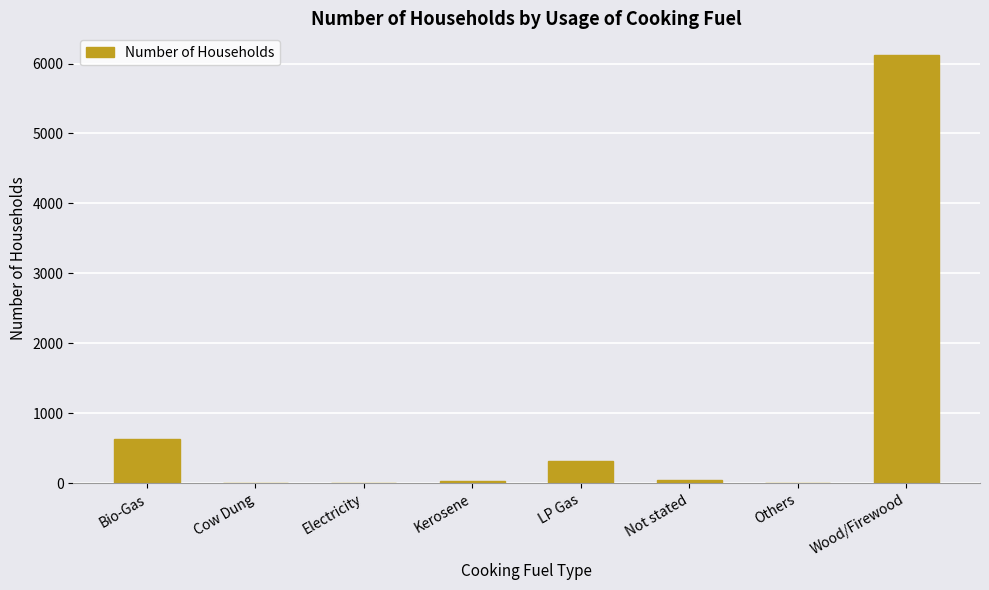

At which label is the value closest to 3063?

Bio-Gas